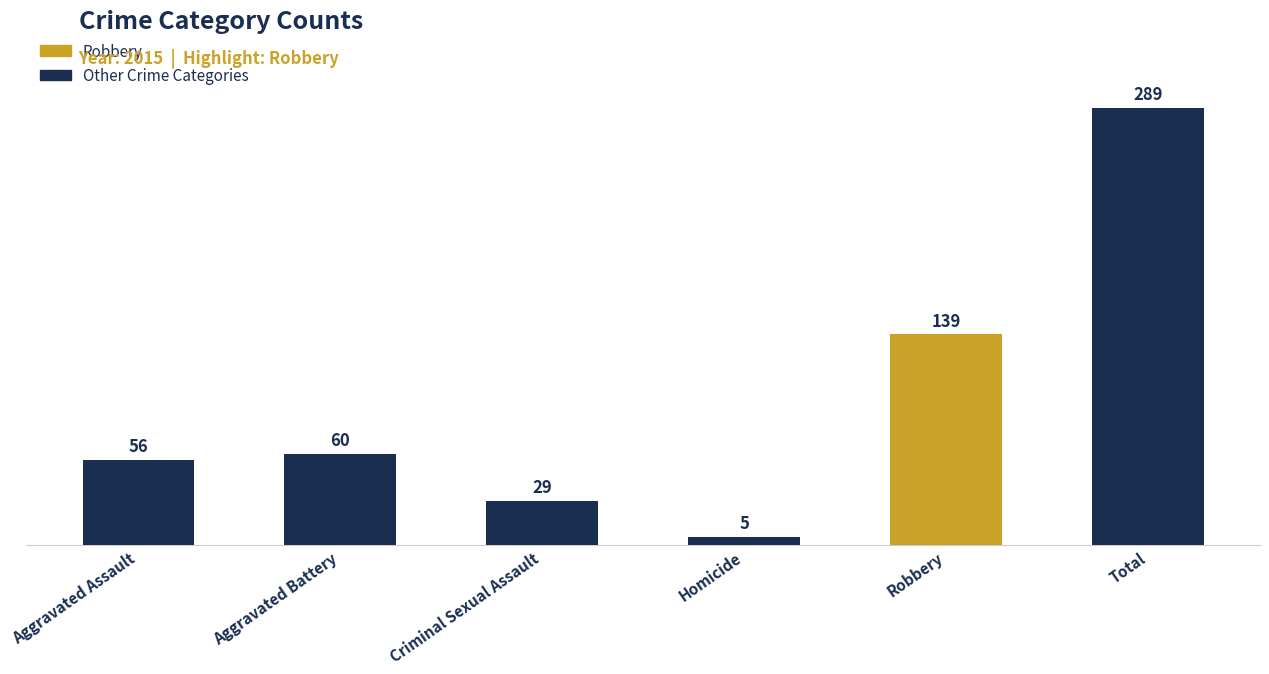

Rank the categories by value from highest to lowest.

Total, Robbery, Aggravated Battery, Aggravated Assault, Criminal Sexual Assault, Homicide